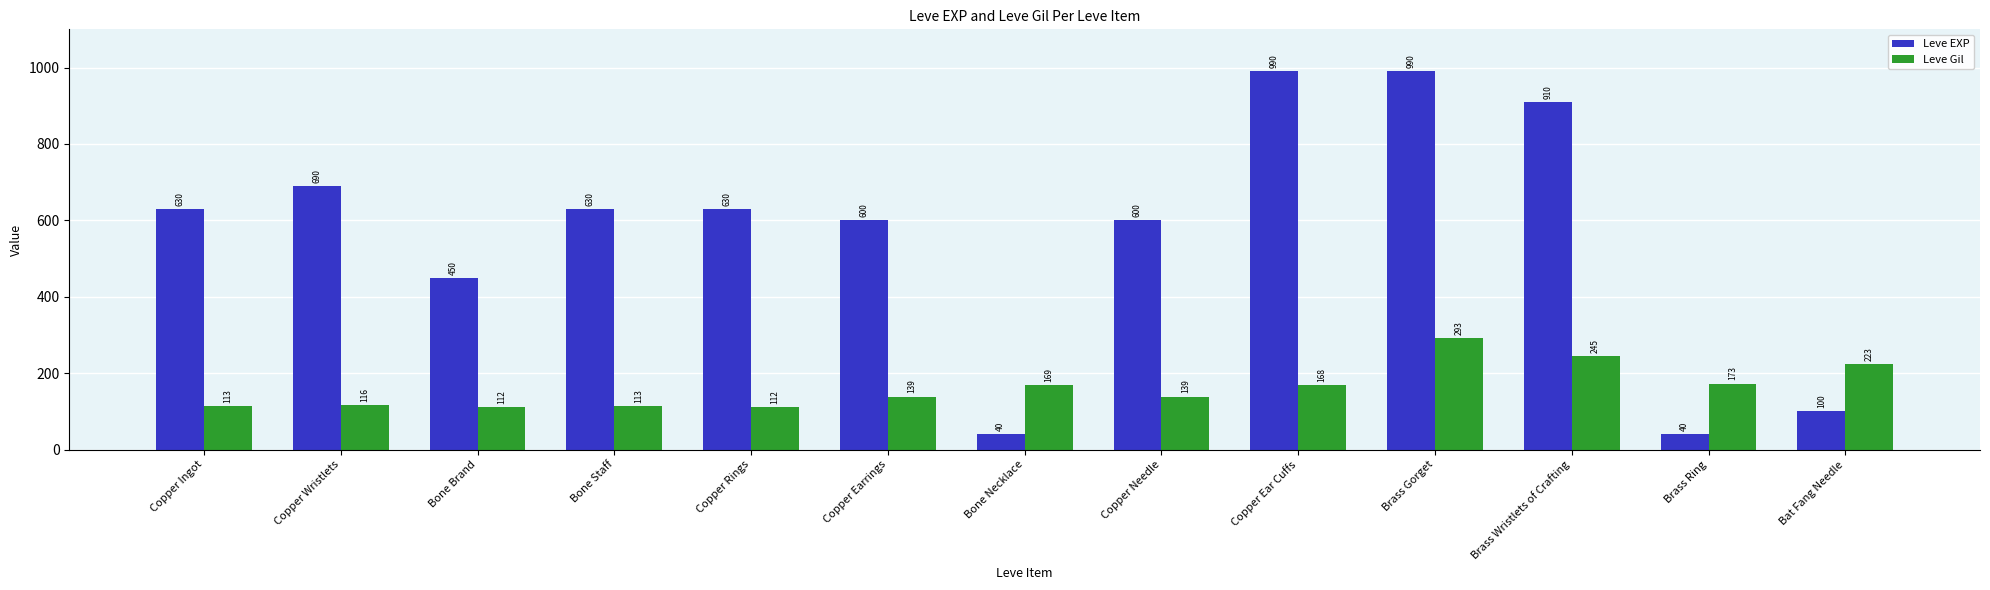

At which label is Leve EXP closest to 515?

Bone Brand